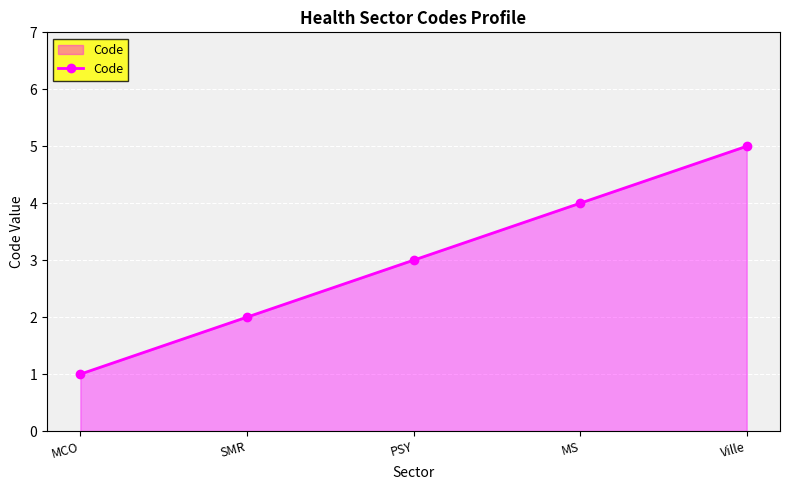

Is it true that the value at PSY is 3?

True